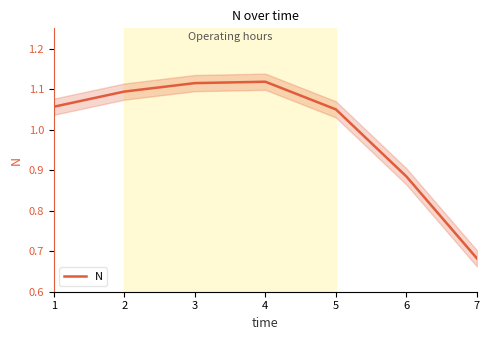

What is the average value?

1.0